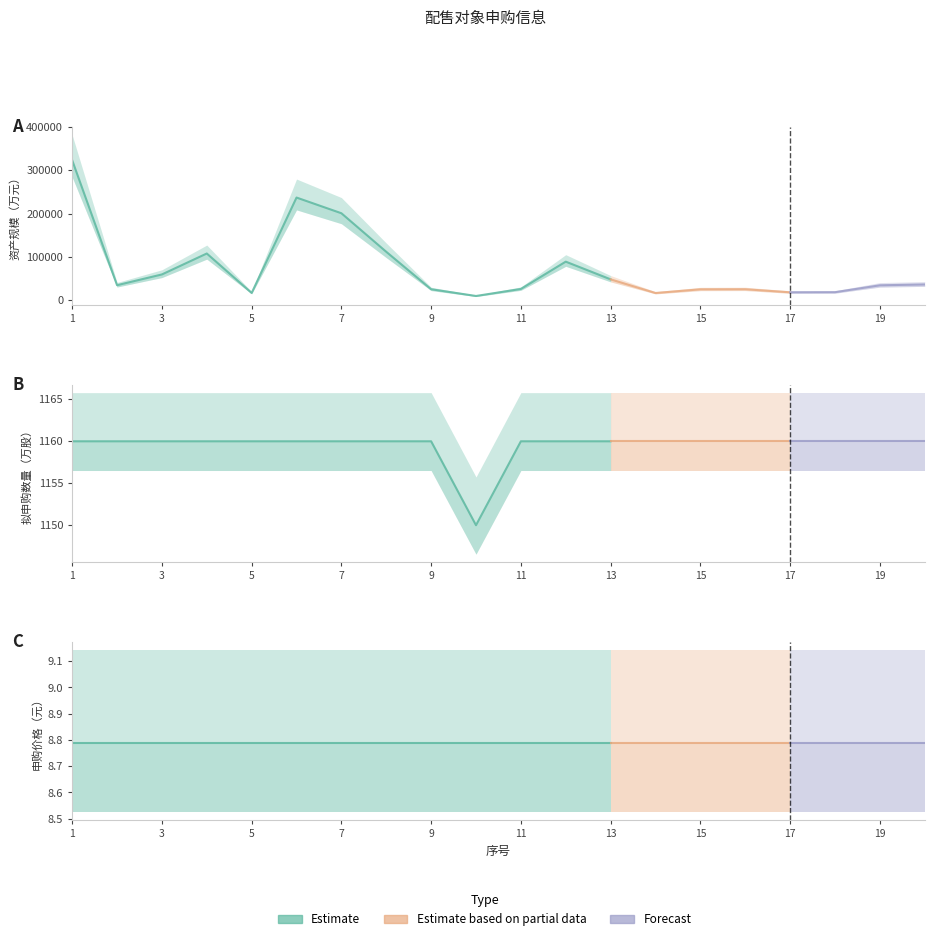

True or false: 拟申购数量（万股/万份）（必填） and 申购价格（元）（必填） cross at least once.

False